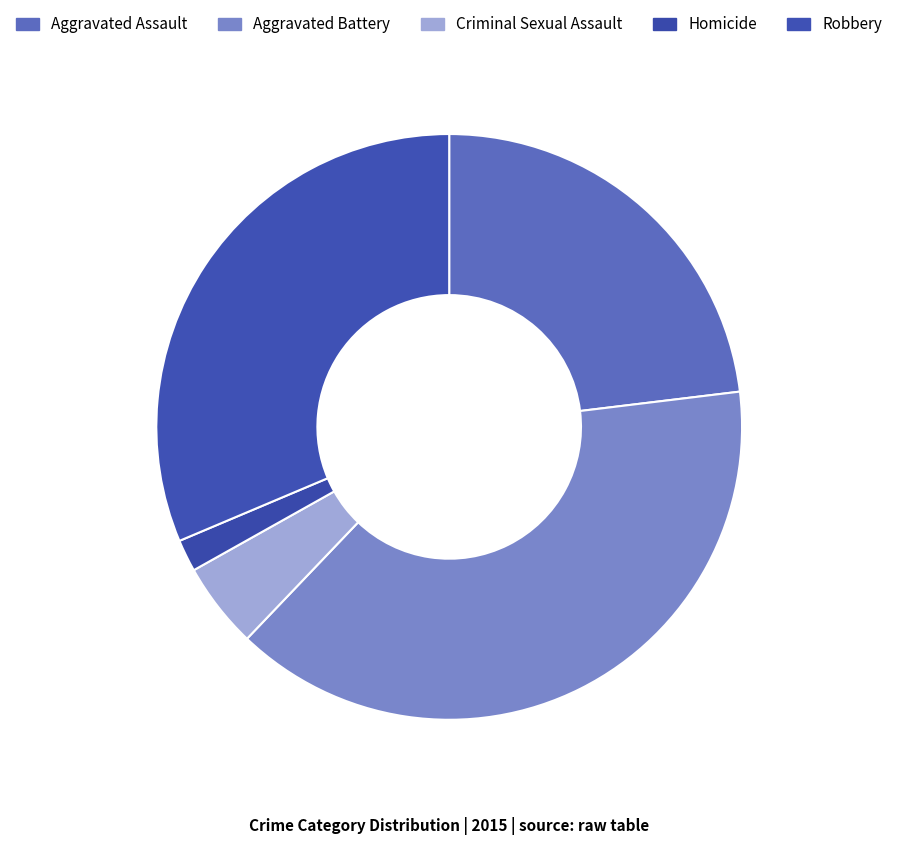

To the nearest percent, what percentage of the pie is Aggravated Battery?

39%